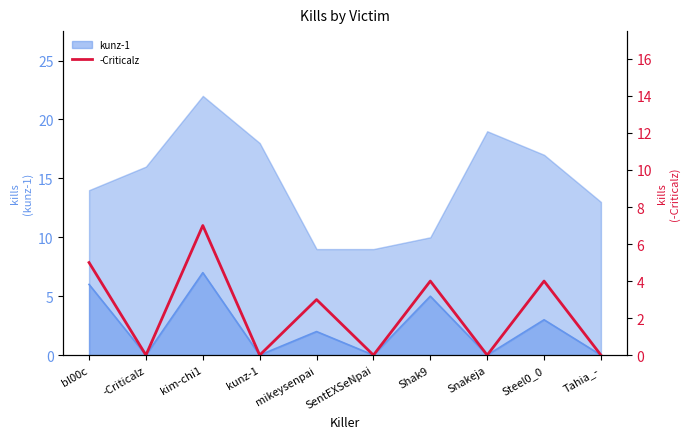

How many points are lower than both their immediate neighbors (excluding endpoints)?

4